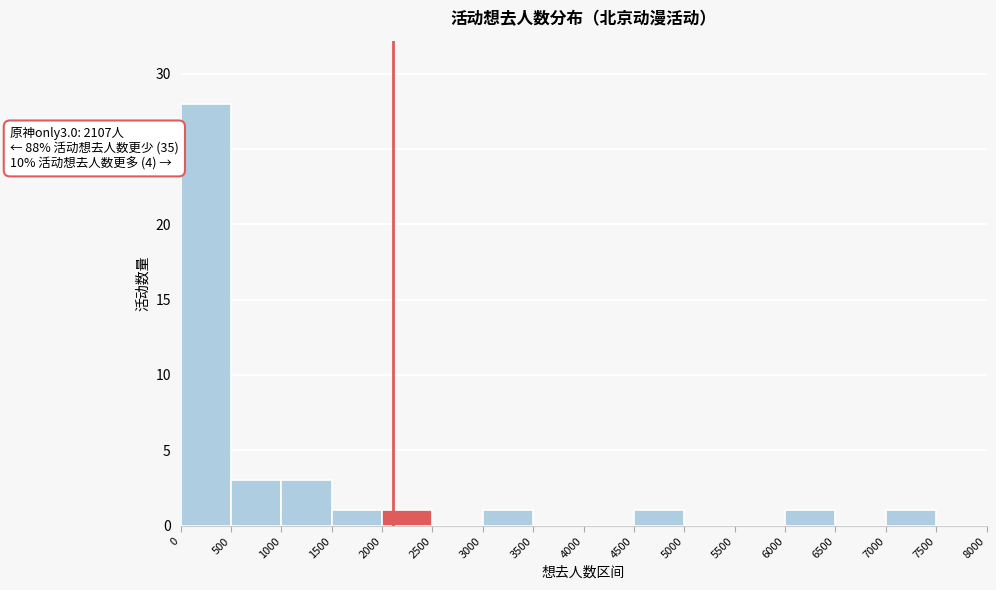

Which range on the x-axis has the tallest bar?

0 to 500